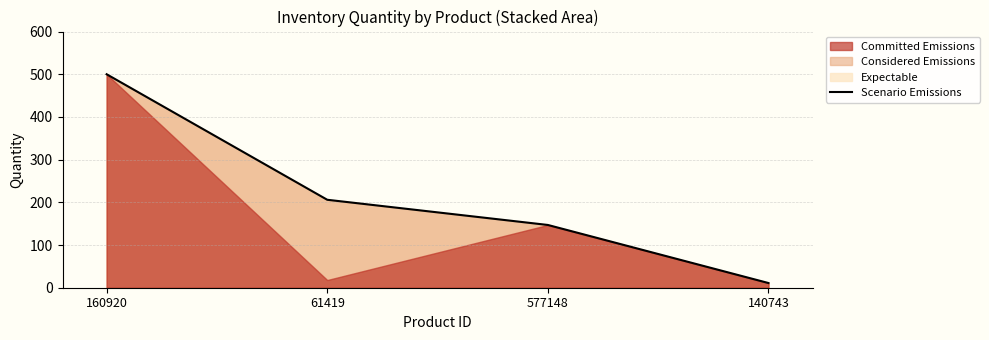

List the labels in order of value, largest first.

160920, 61419, 577148, 140743